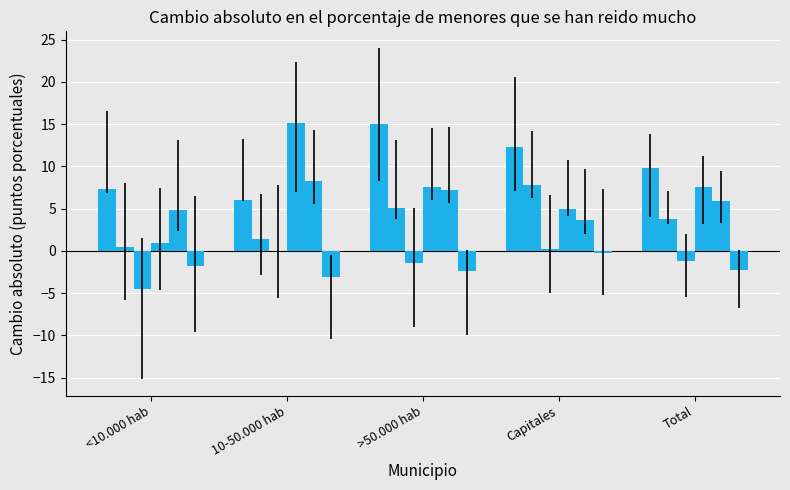

How many groups of bars are there?

5